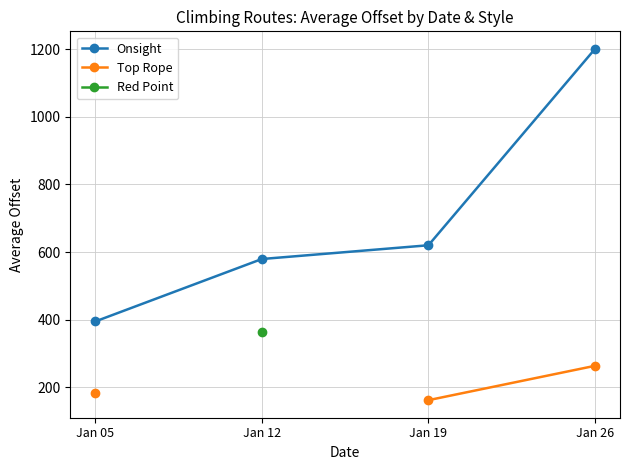

True or false: Red Point and Top Rope intersect in this chart.

False